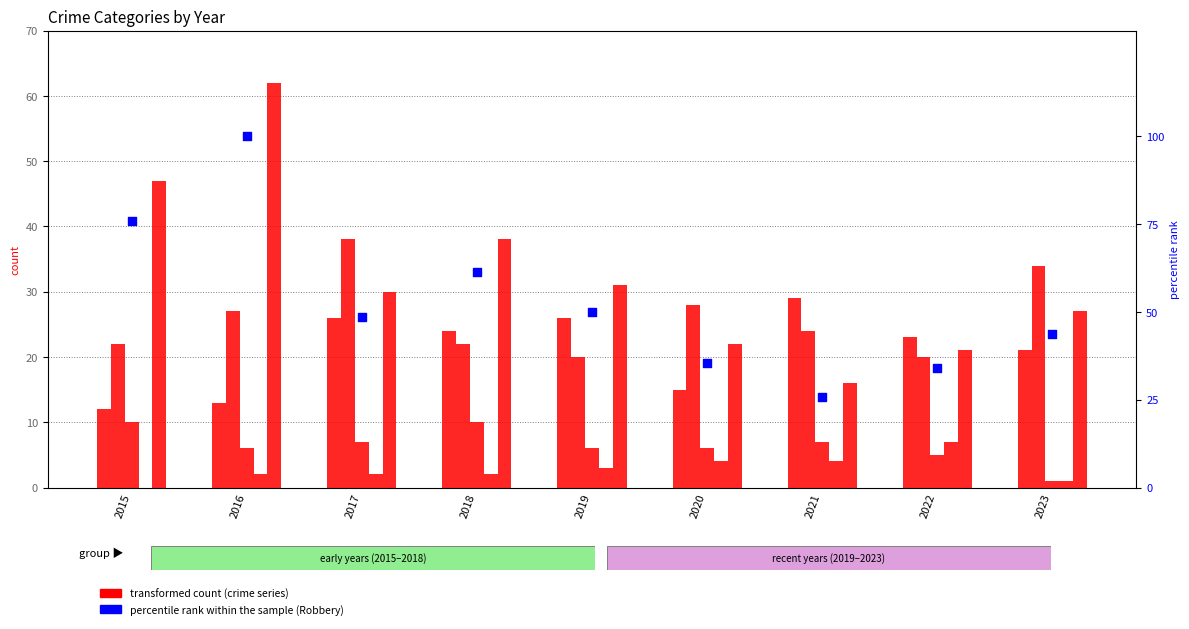

What is the total value across all series at 2016?

210.0